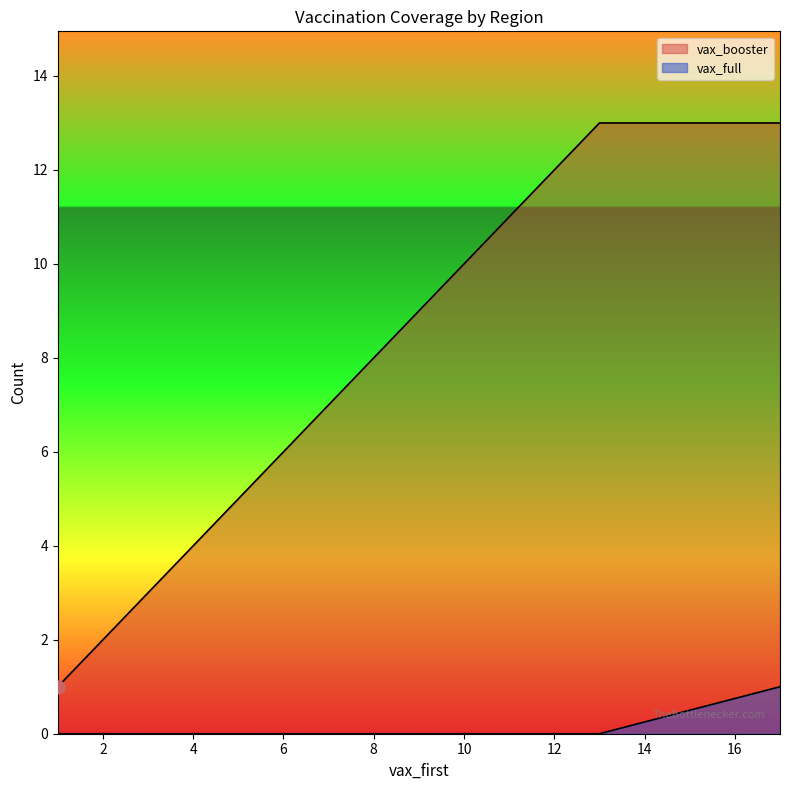

At how many categories does at least one series exceed 4?

8